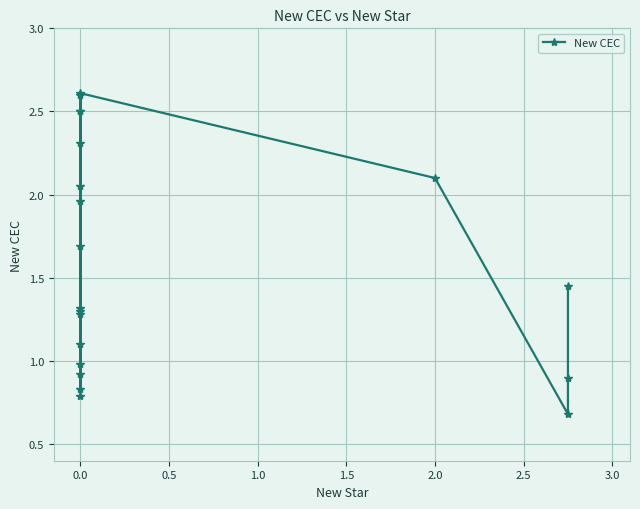

True or false: the data shows 0.9 at 19.

False